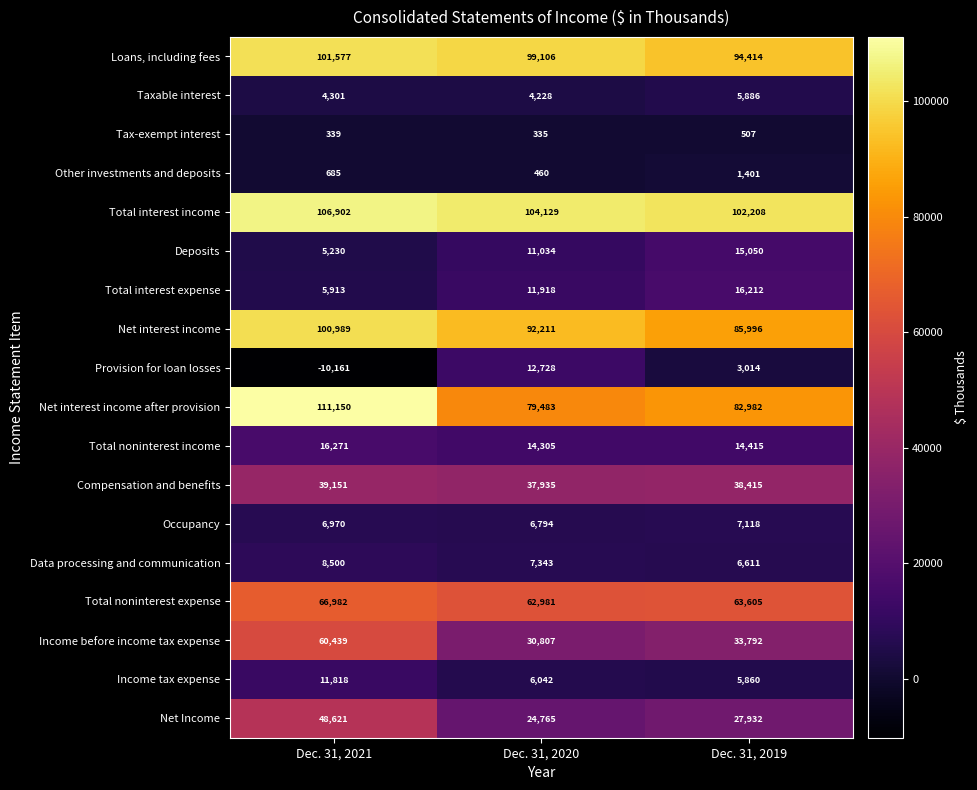

What is the sum of the Provision for loan losses values at Dec. 31, 2019 and Dec. 31, 2020?

15742